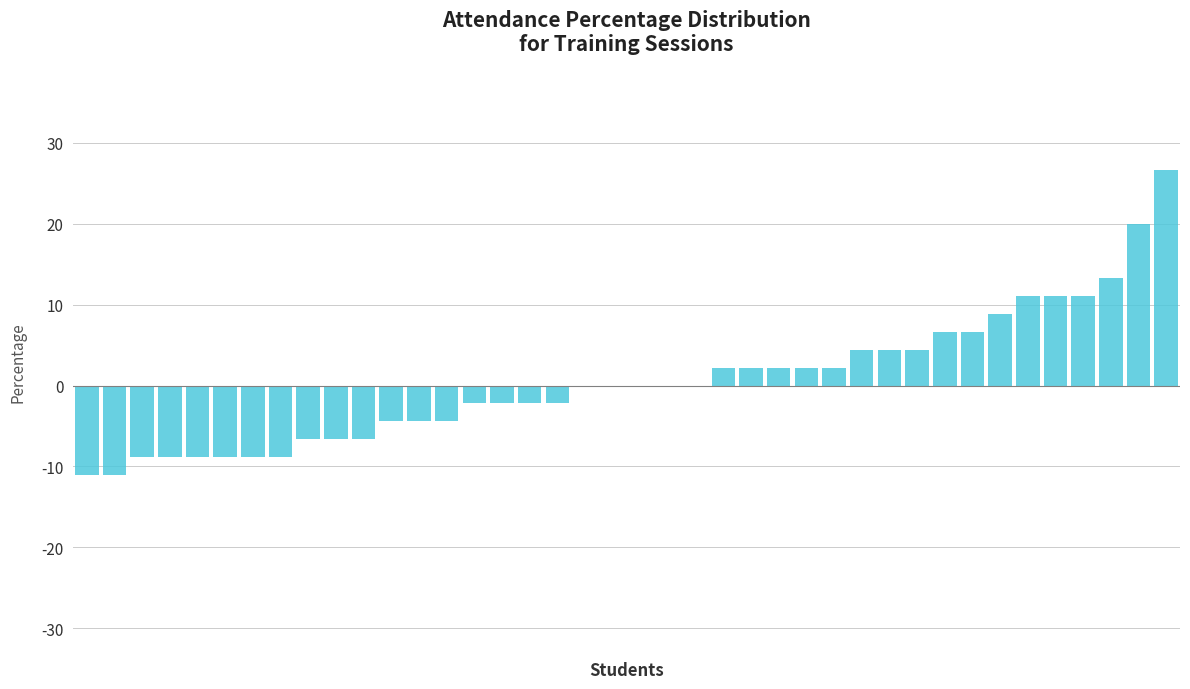

What is the sum of all values?

22.2